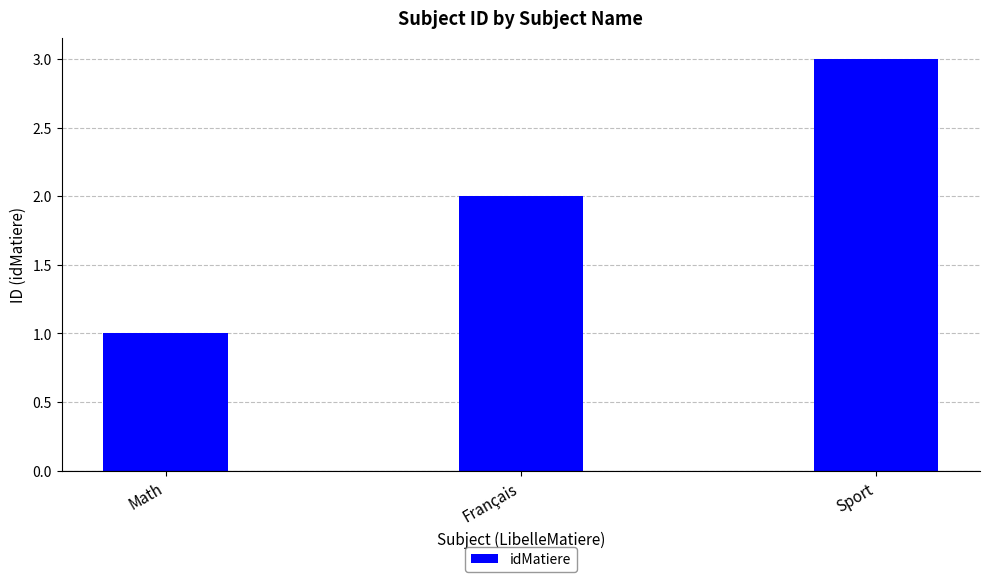

Reading left to right, extract all data points from this chart.

Math=1	Français=2	Sport=3